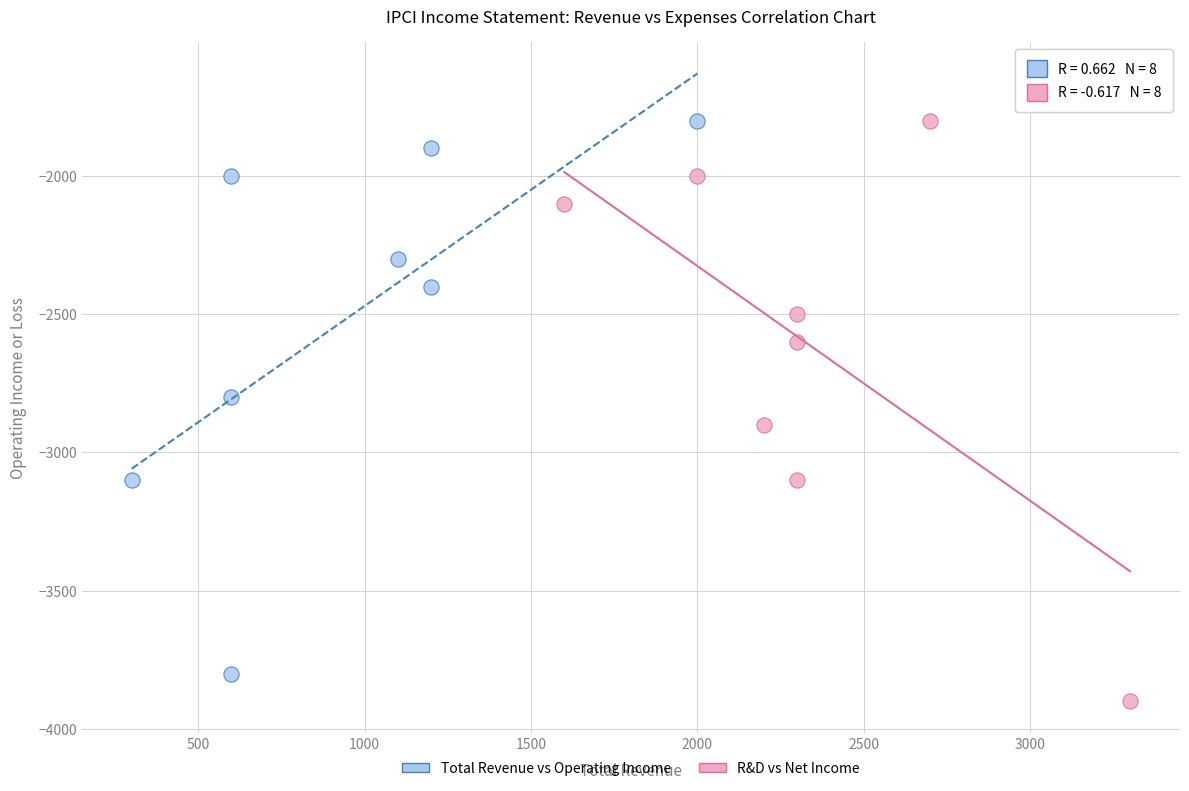

Which series has the largest Y range (max minus min)?

R&D vs Net Income